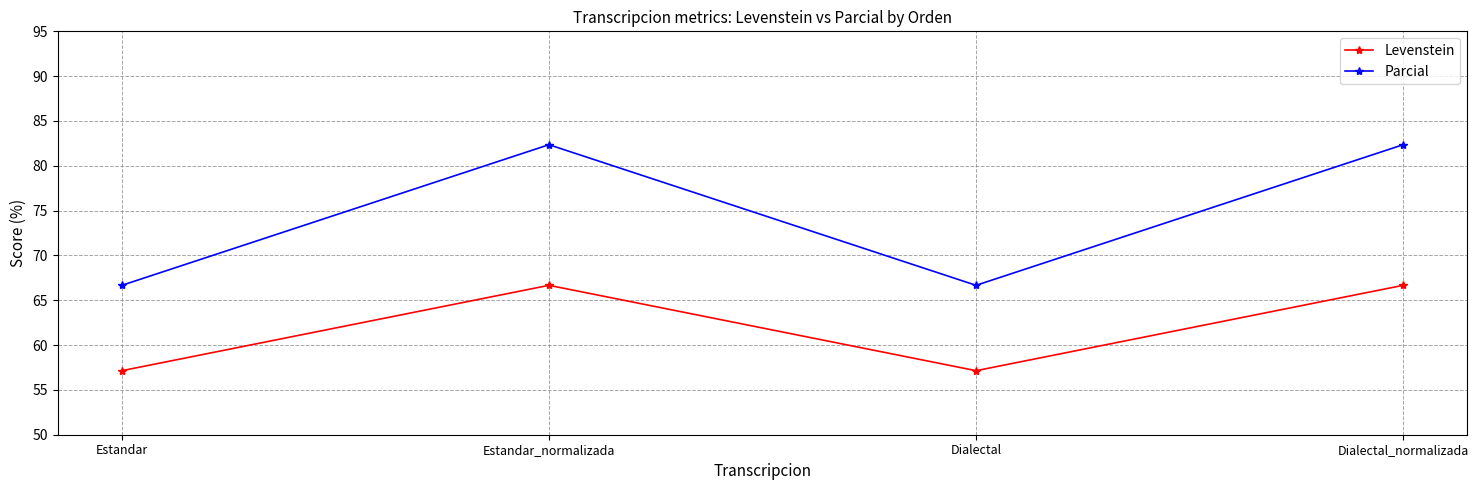

What is the average value of the Levenstein series?

61.9